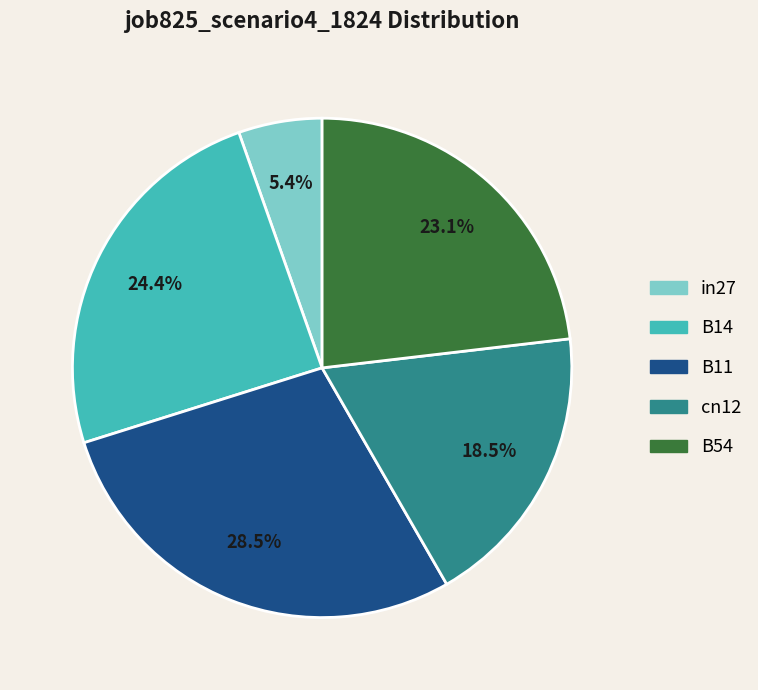

Count the number of slices in the pie.

5